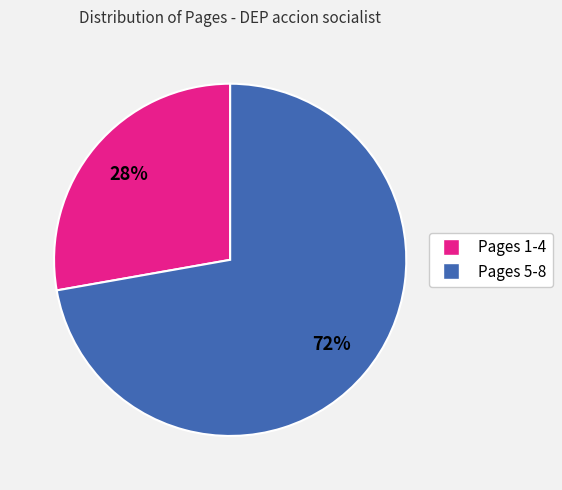

To the nearest percent, what percentage of the pie is Pages 5-8?

72%